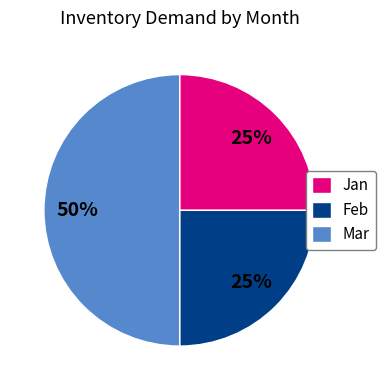

To the nearest percent, what percentage of the pie is Jan?

25%